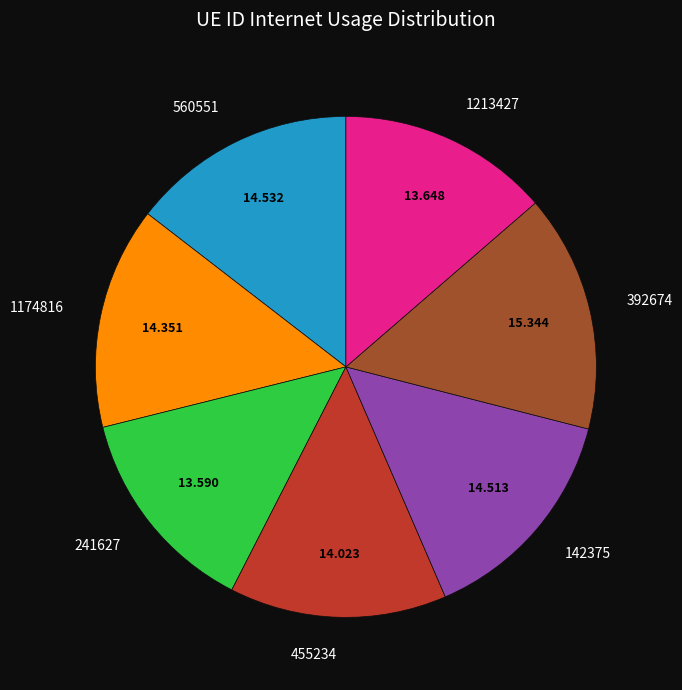

Is 455234 the majority of the pie?

No